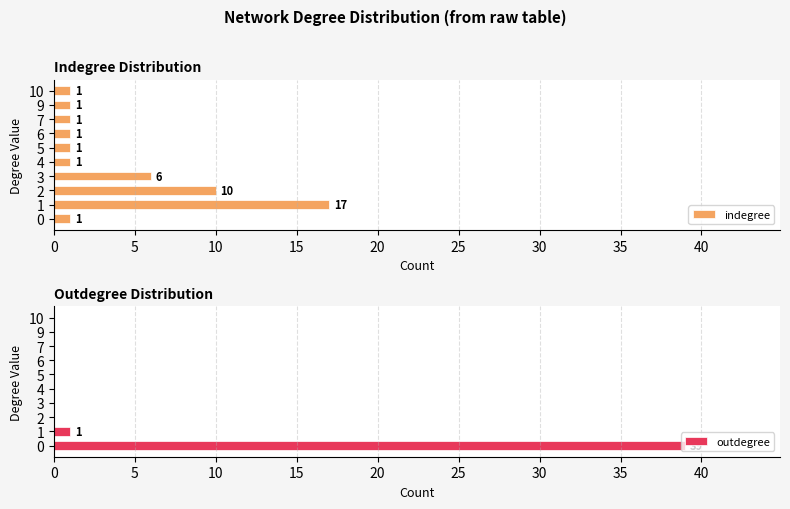

Which series has the largest total across all categories?

indegree